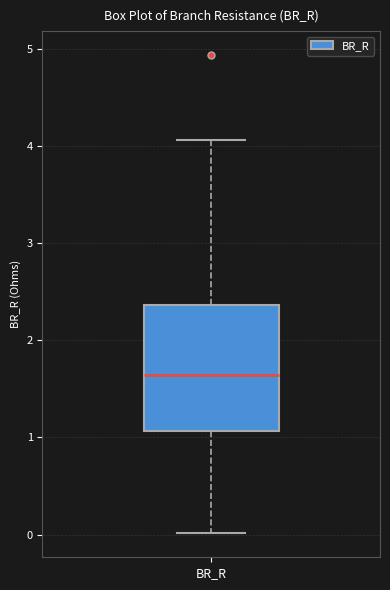

Transcribe this box plot: give where the median line is, the range the box spans, and where the two whiskers end, as read against the y-axis. The values are not printed on the chart, so give them approximately, as read against the axis.

median 1.6, box 1.1 to 2.4, whiskers 0.0 to 4.1